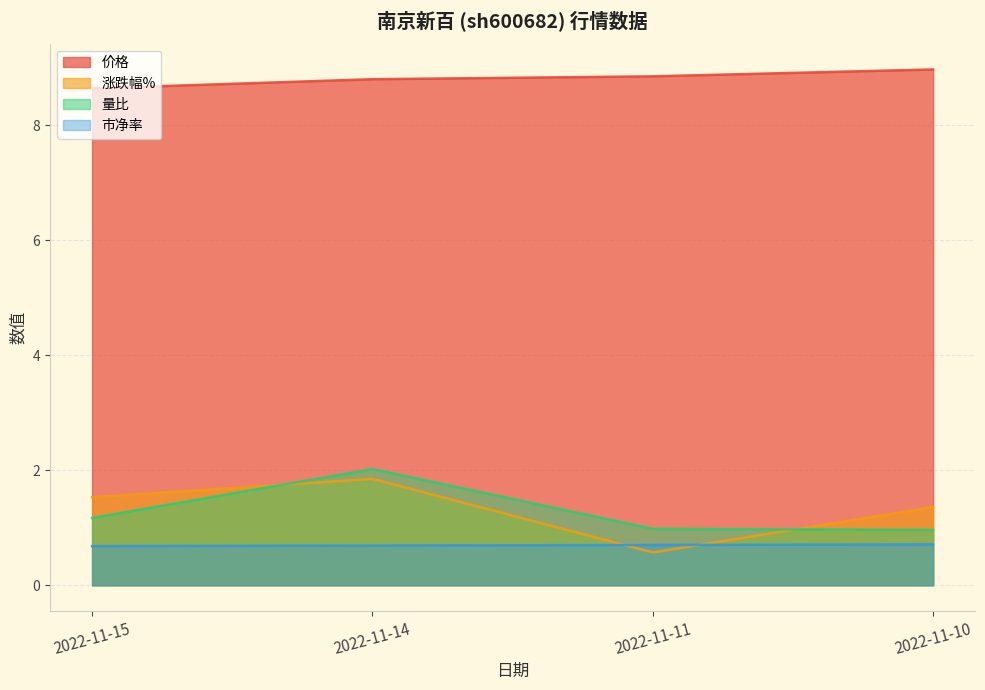

True or false: 市净率 and 价格 intersect in this chart.

False